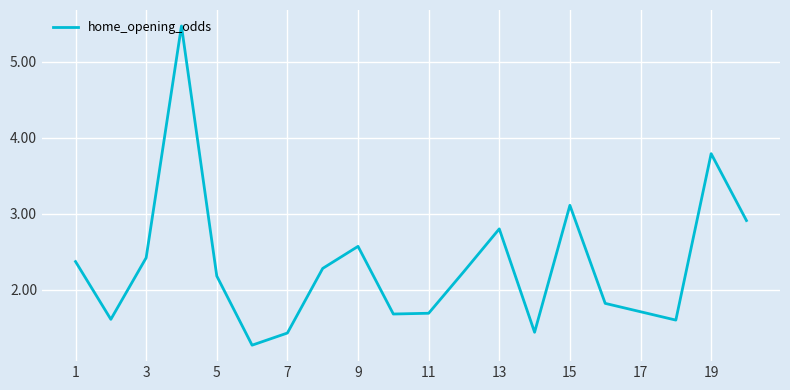

What is the difference between the maximum and minimum values?

4.2